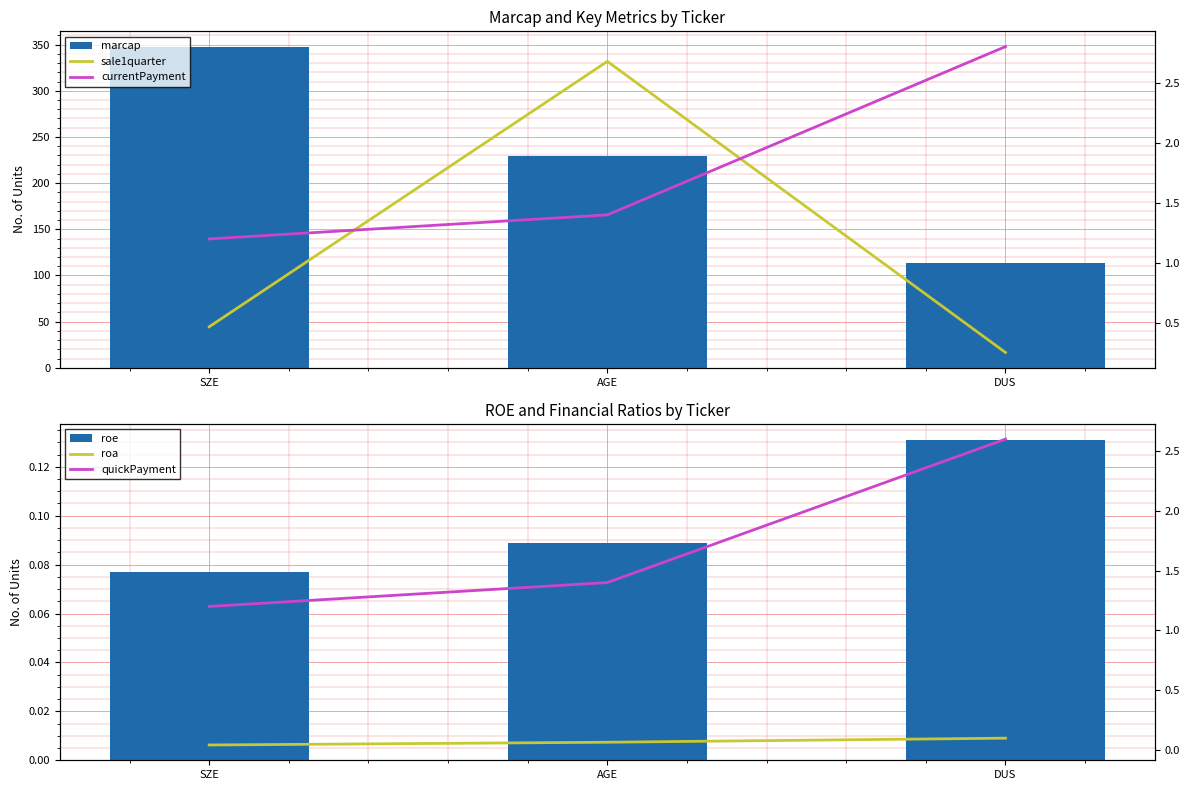

What is the difference between the maximum and minimum values in the marcap series?

233.0